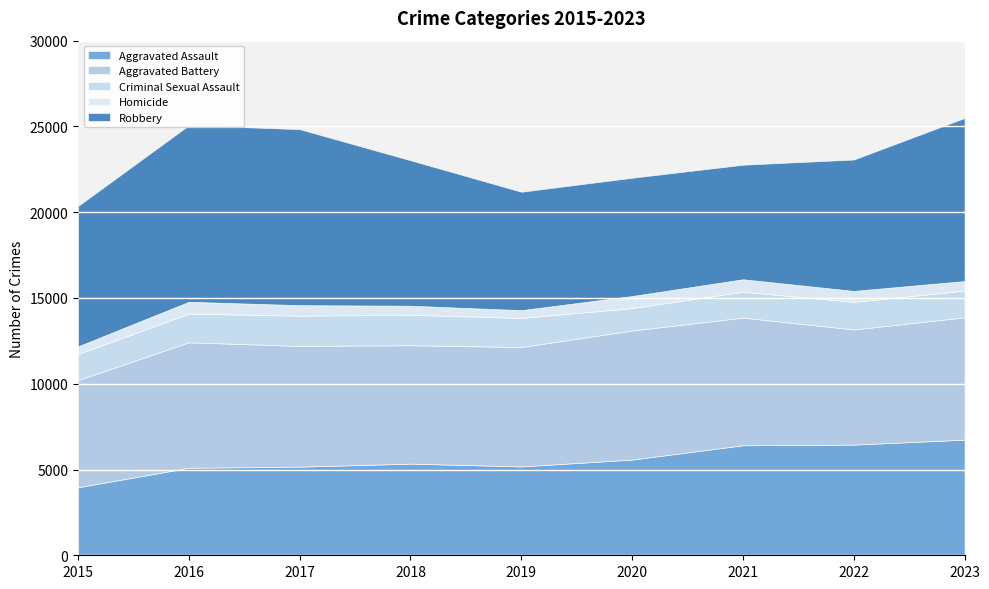

Rank the series by their maximum value, from highest to lowest.

Robbery, Aggravated Battery, Aggravated Assault, Criminal Sexual Assault, Homicide